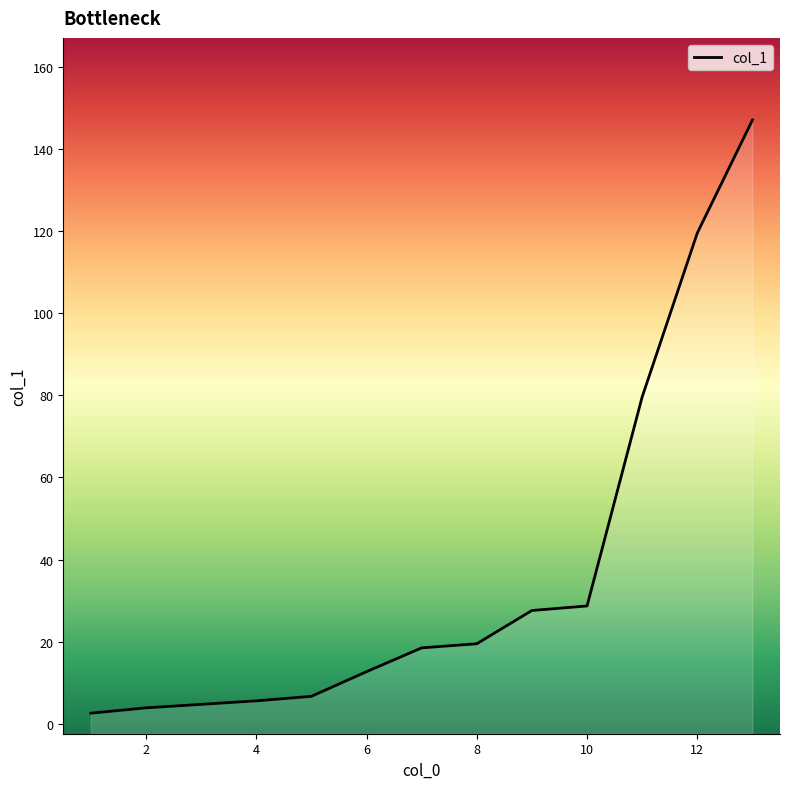

What is the sum of the values at 4 and 2?

9.5